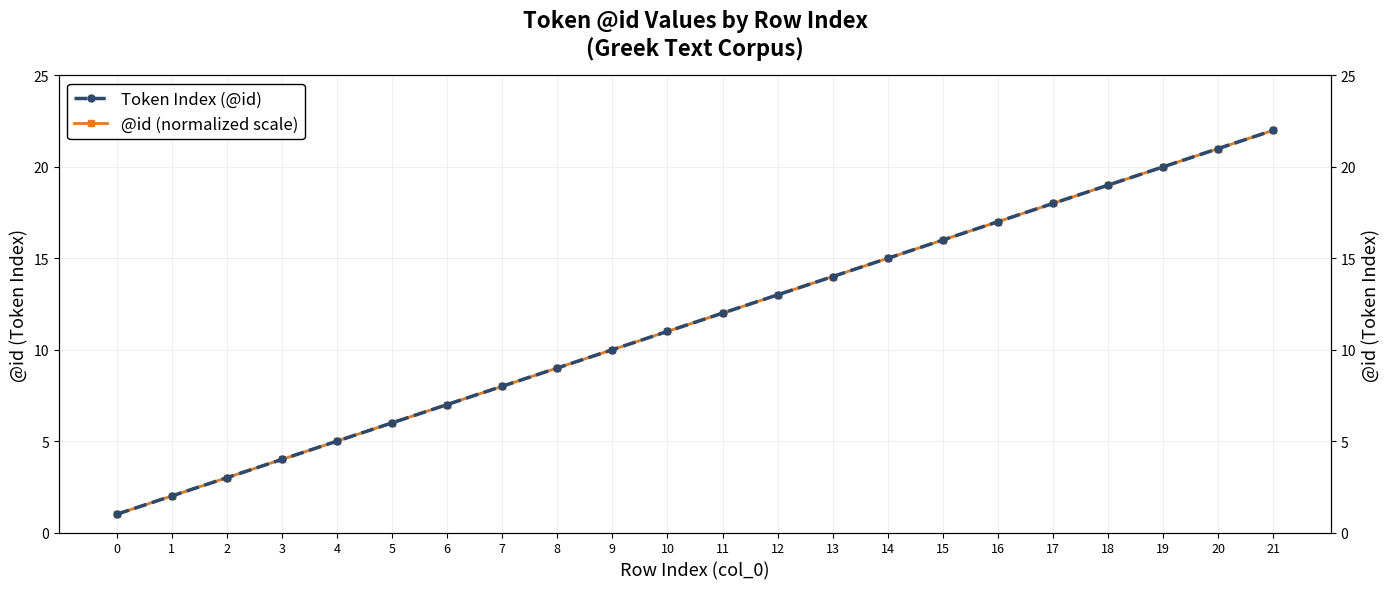

What is the maximum value shown in the chart?

22.0